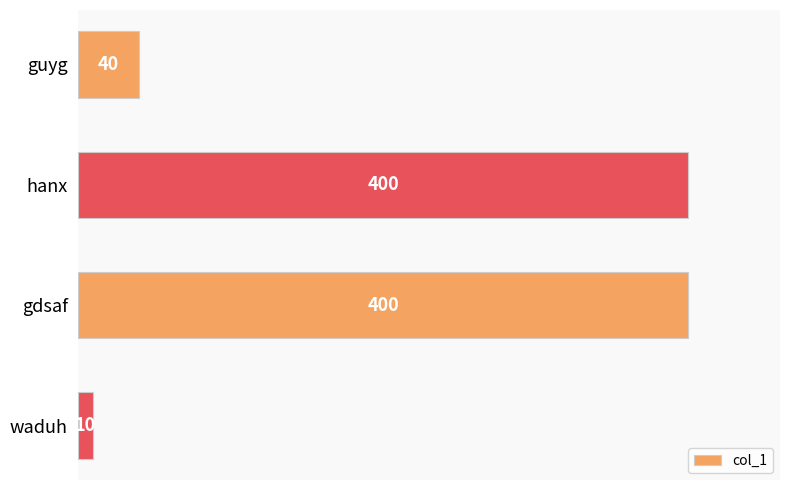

What is the change in value from guyg to waduh?

-30